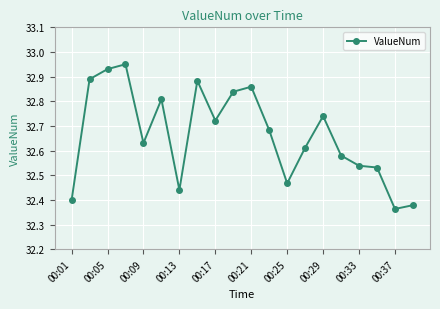

What is the difference between the maximum and minimum values?

0.6